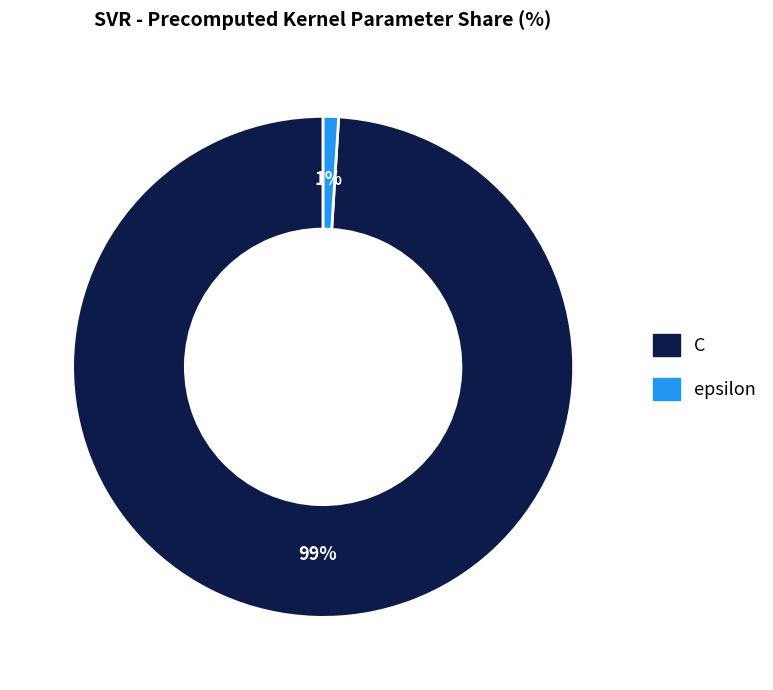

What is the largest slice in the pie chart?

C